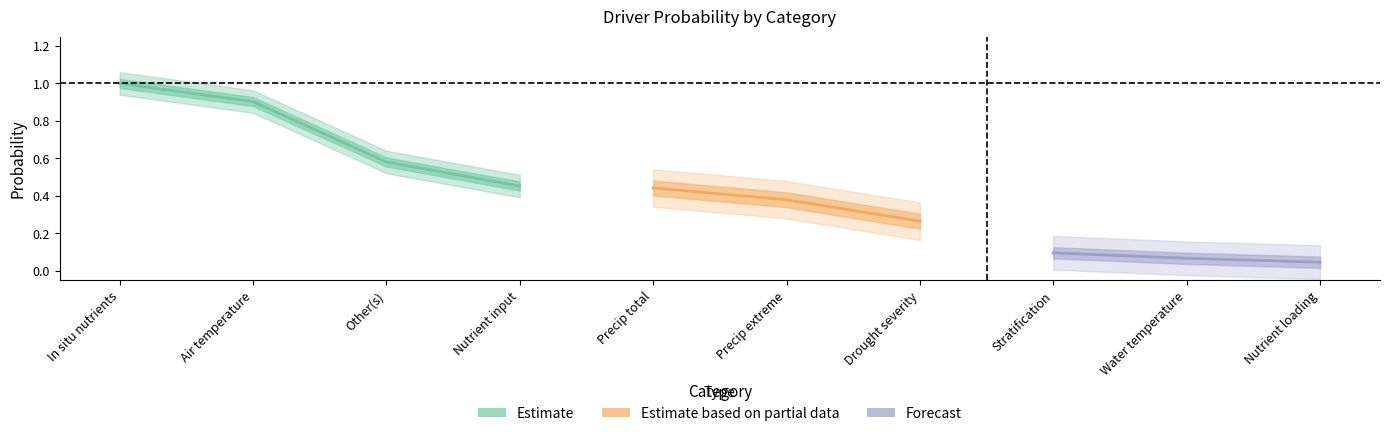

At which label is the value closest to 0?

Nutrient loading